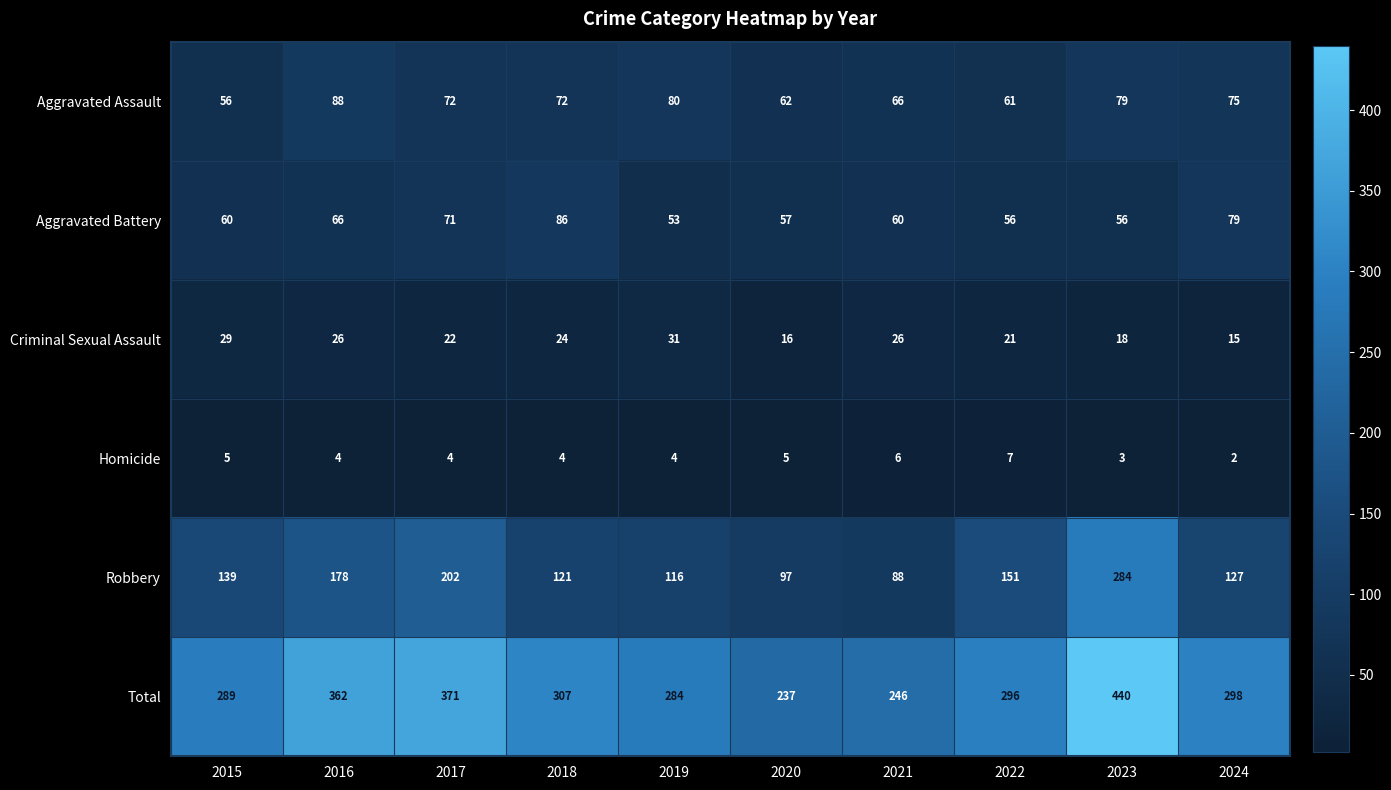

What is the difference between the maximum and minimum values in the Aggravated Battery series?

33